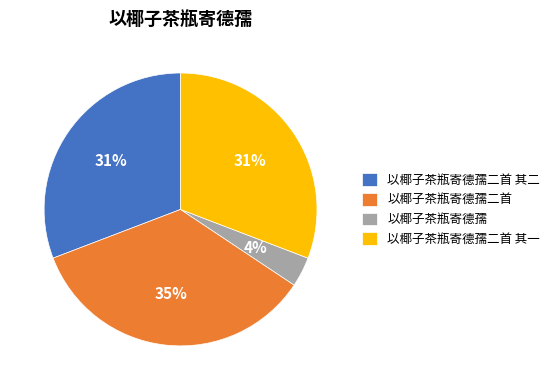

How many slices are in this pie chart?

4